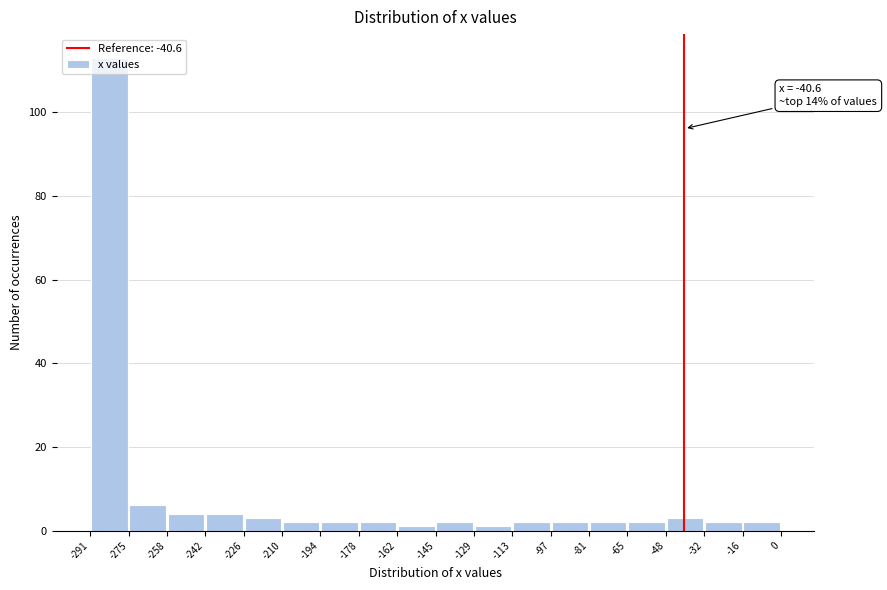

Which range on the x-axis has the tallest bar?

-291 to -275